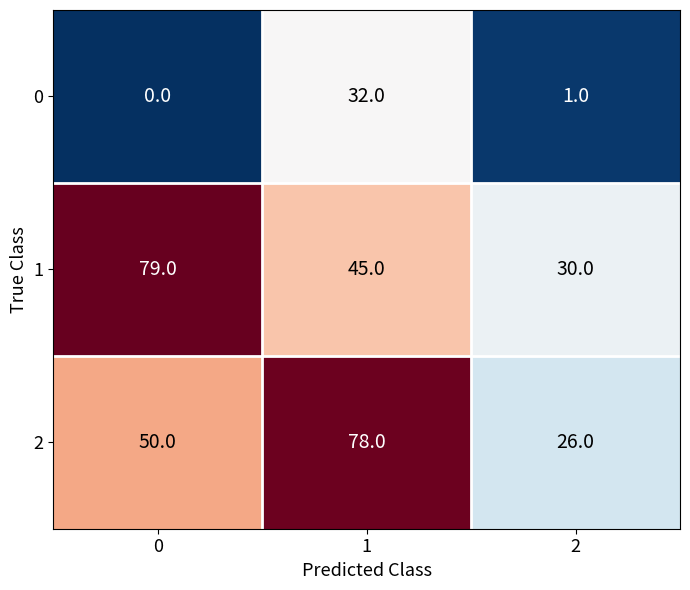

At which category is the sum across all series the highest?

1